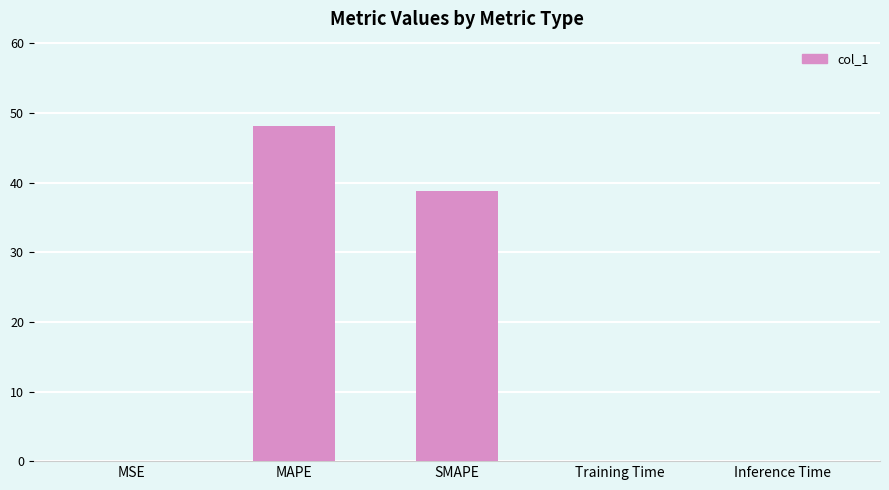

What is the sum of all values?

87.1